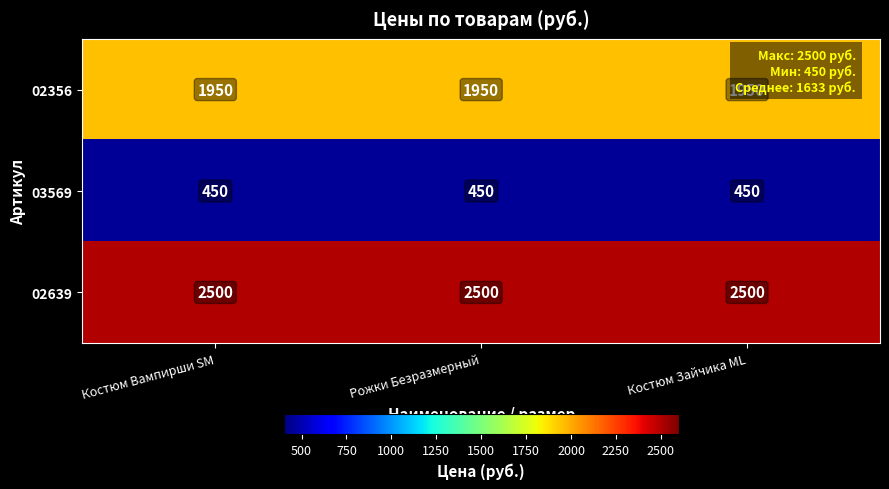

What is the average value of the 02356 series?

1950